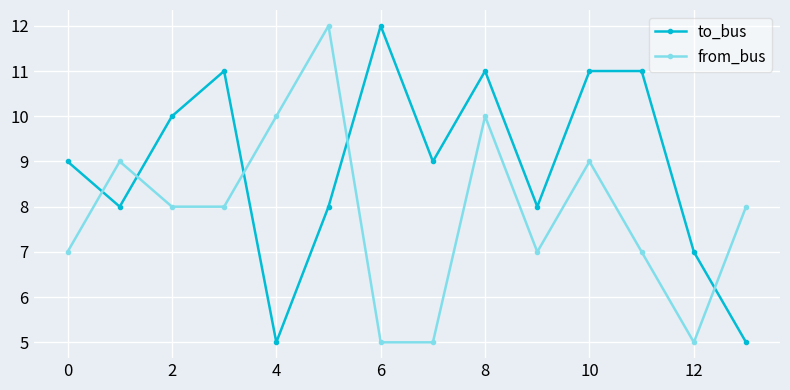

List the series in order of their overall mean, highest first.

to_bus, from_bus